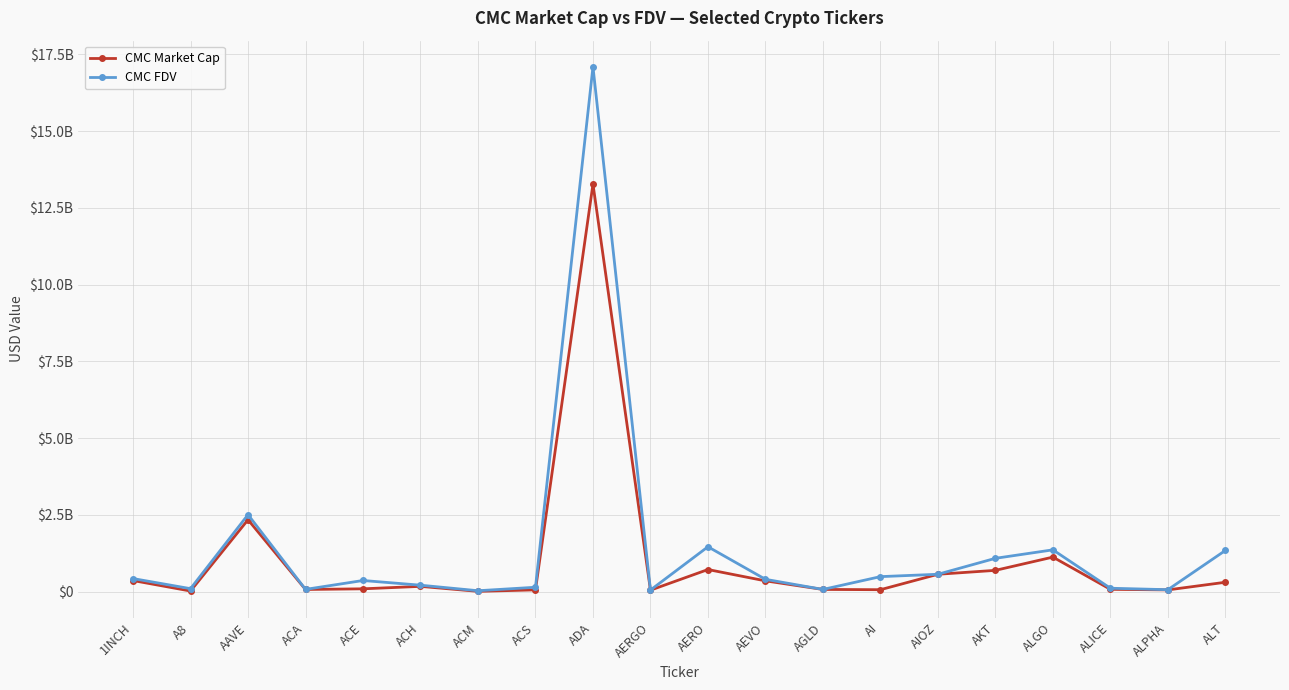

What is the minimum value for CMC FDV?

30027934.8